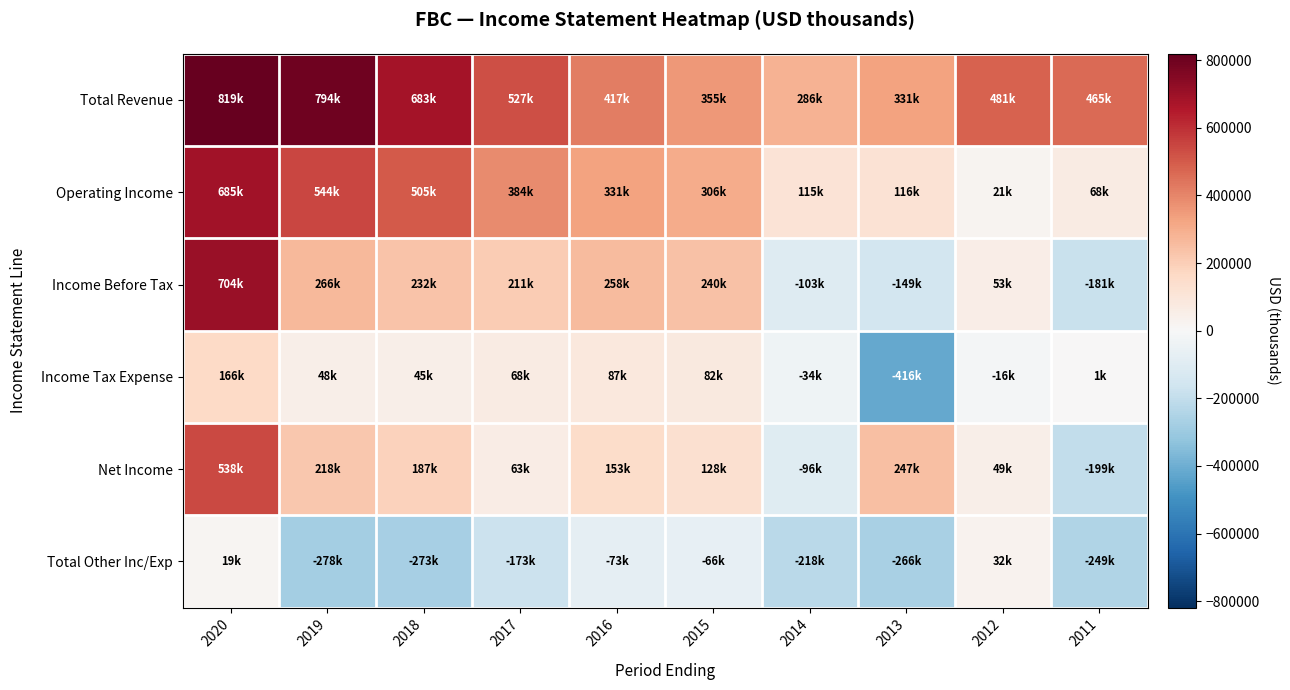

What is the total value across all series at 2017?

1080000